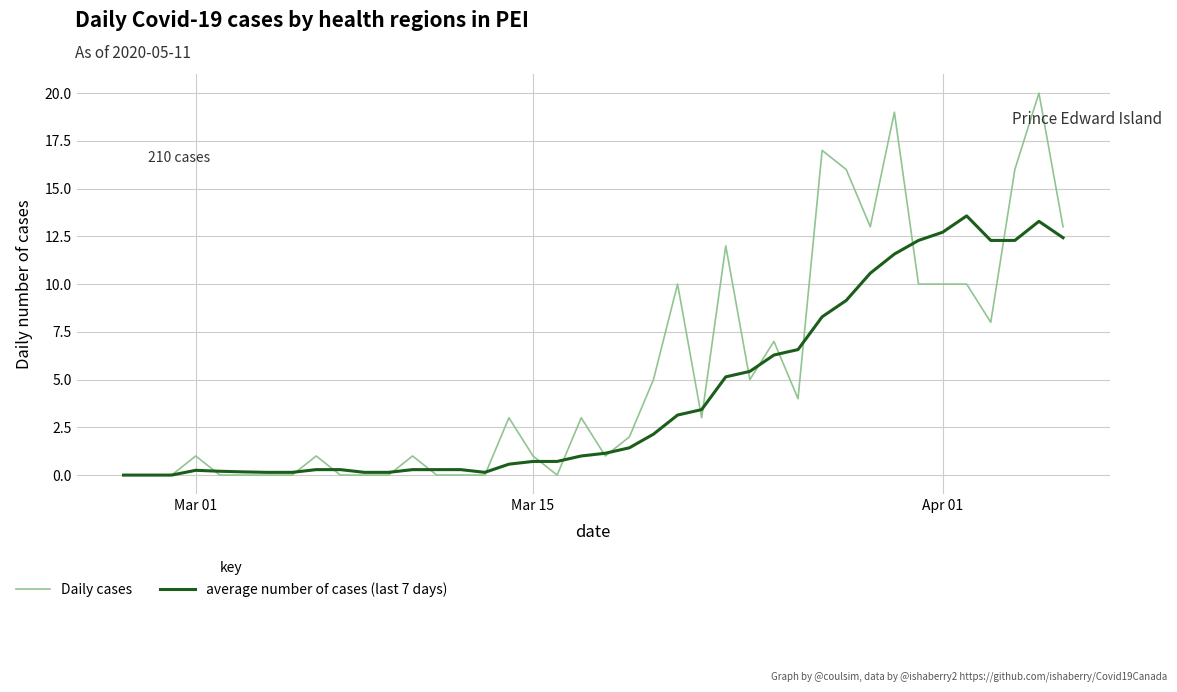

Which series has the widest spread of values?

Daily cases